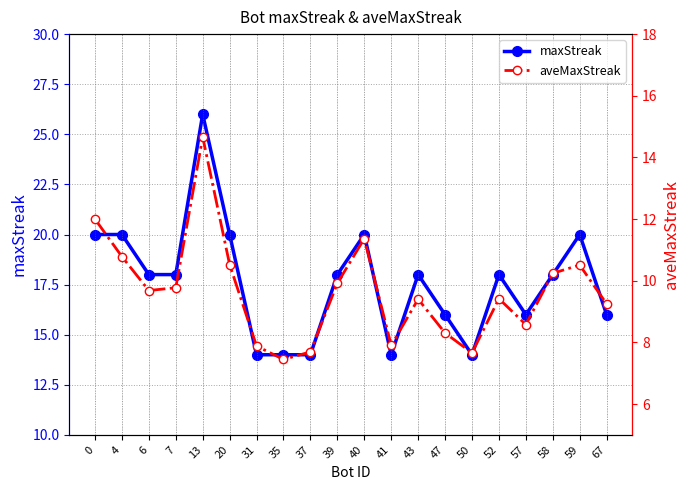

At which label does maxStreak reach its peak?

13